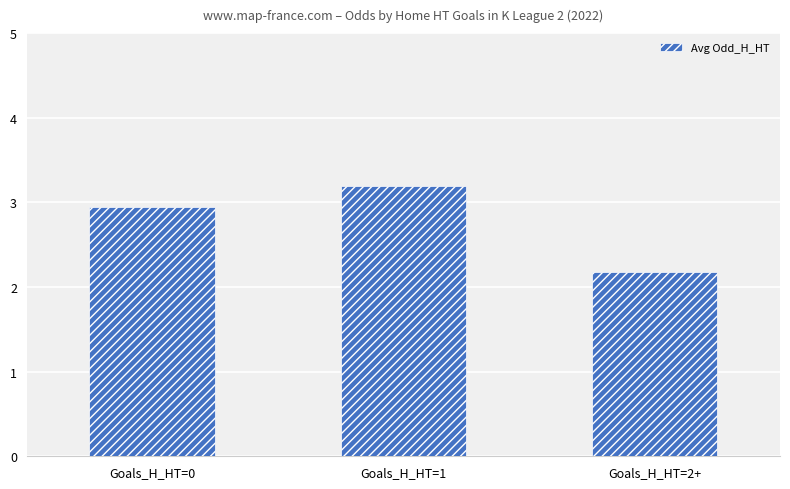

Rank the categories by value from lowest to highest.

Goals_H_HT=2+, Goals_H_HT=0, Goals_H_HT=1